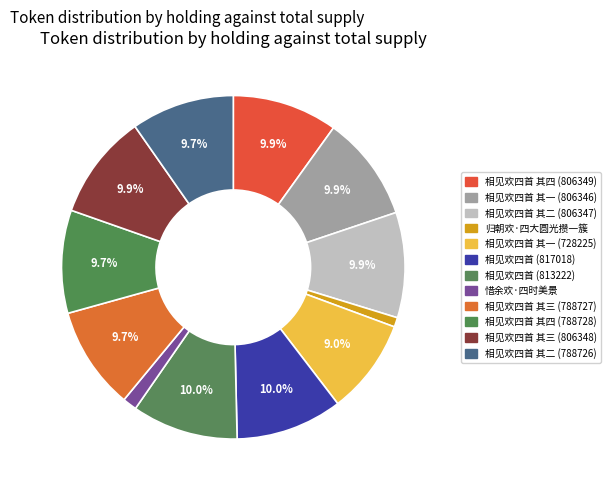

How many slices are in this pie chart?

12